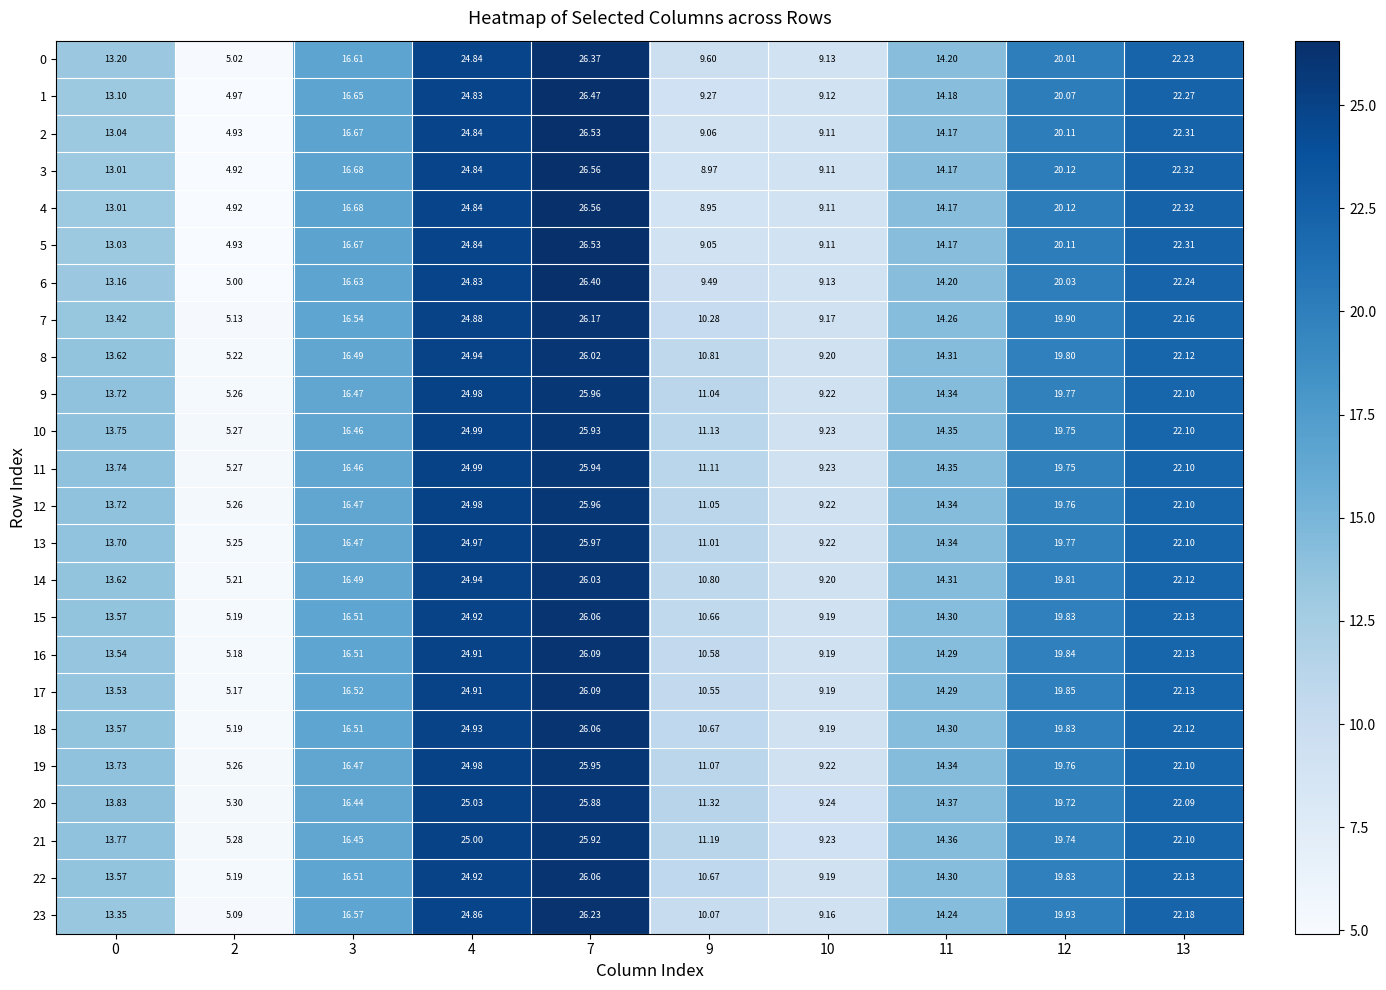

What is the total value across all series at 13?

532.0